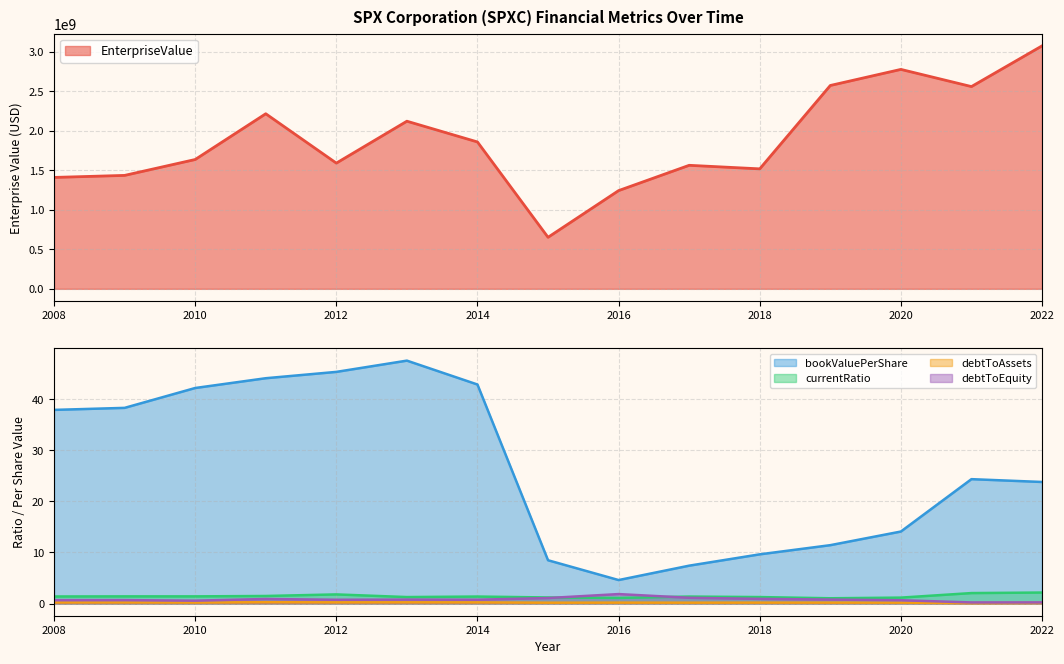

Is it true that currentRatio equals 0.4 at 2013?

False